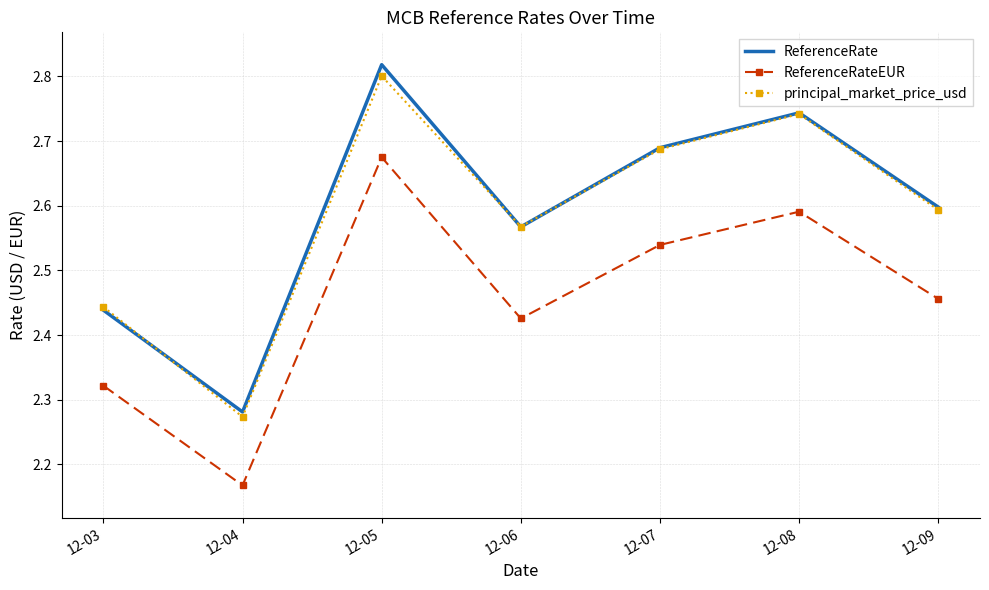

Is the value of principal_market_price_usd at 12-07 greater than the value of ReferenceRate at 12-04?

Yes